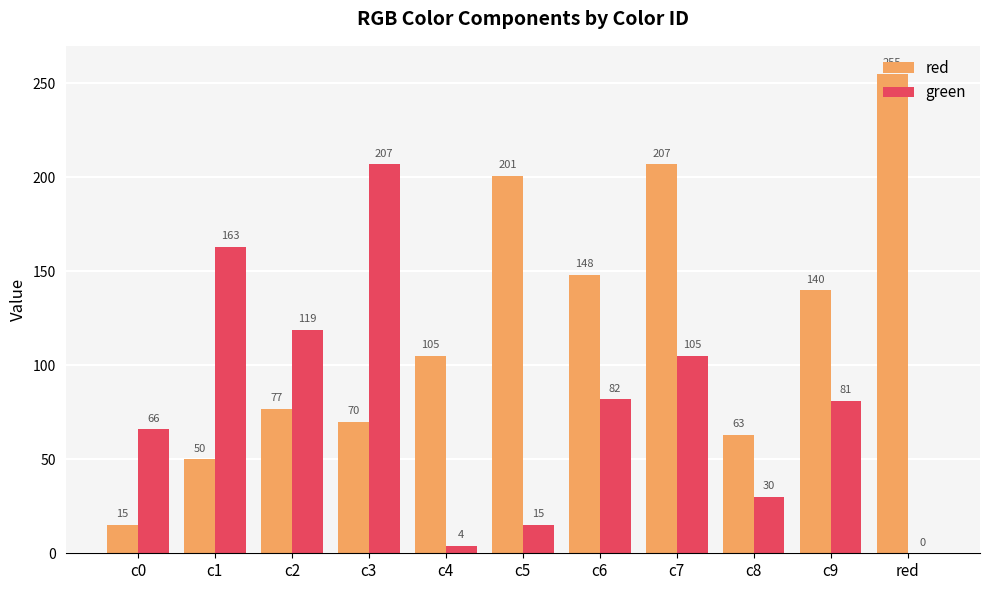

The green series shows 129 at red. True or false?

False